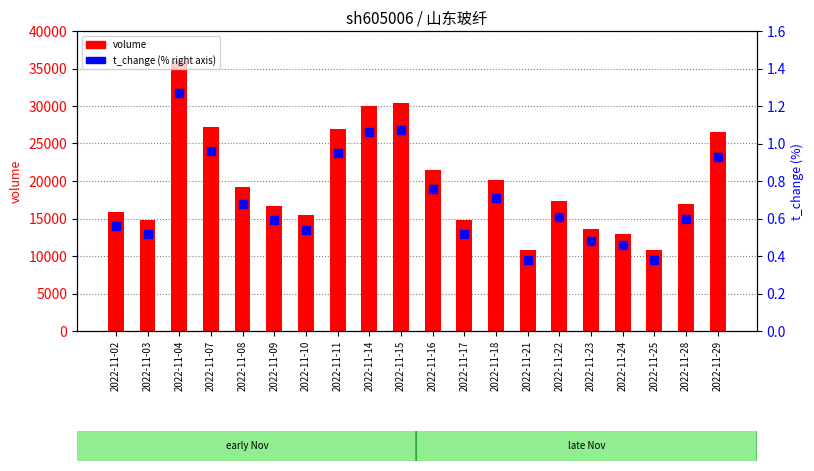

At which category is the sum across all series the highest?

2022-11-04